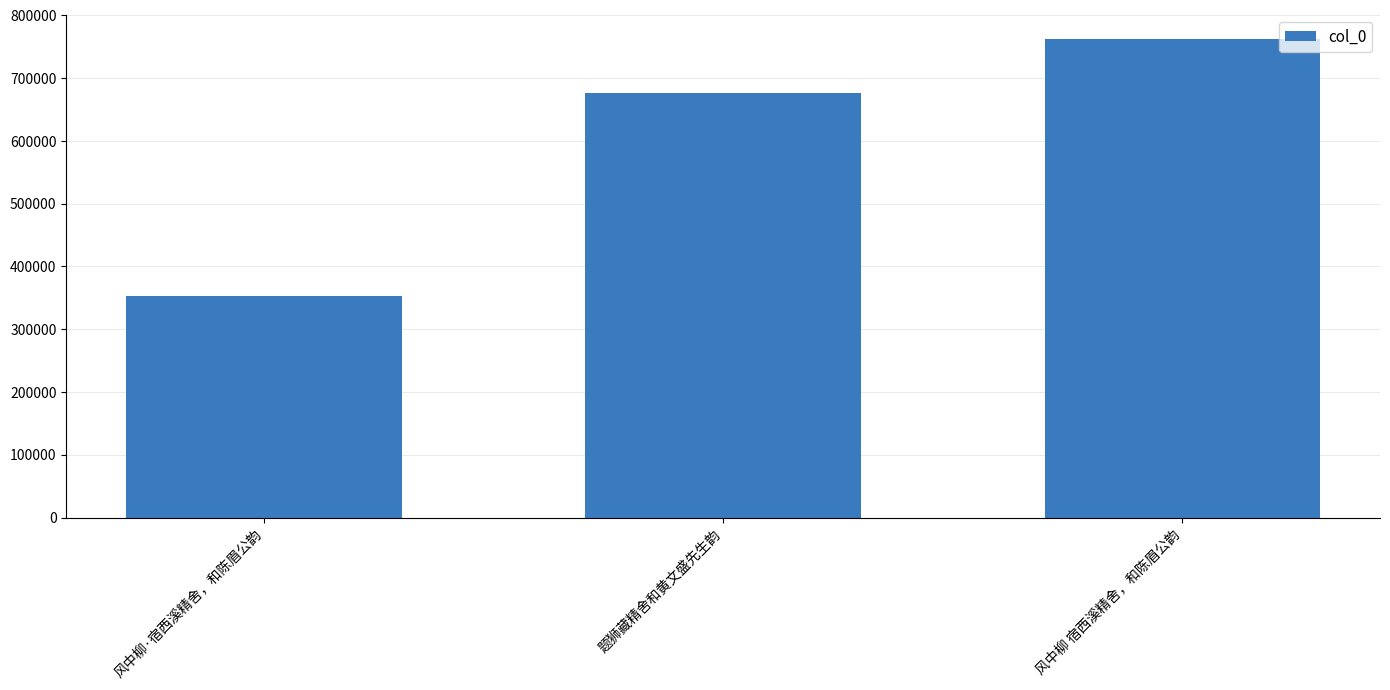

Is it true that the value at 风中柳 宿西溪精舍，和陈眉公韵 is 762981?

True